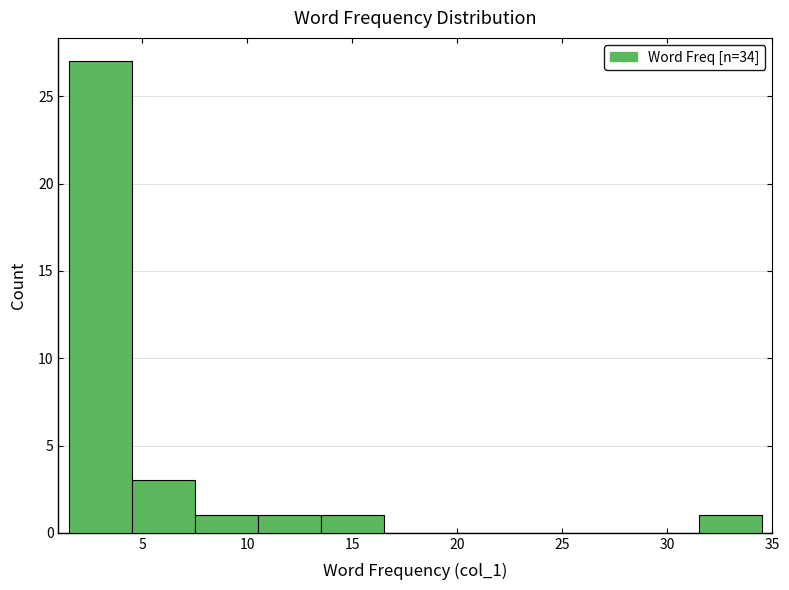

Reading left to right, list every bar in this chart as the range it spans on the x-axis followed by its height. The values are not printed on the chart, so give them approximately, as read against the axis.

1.5 to 4.5: 27
4.5 to 7.5: 3
7.5 to 10.5: 1
10.5 to 13.5: 1
13.5 to 16.5: 1
16.5 to 19.5: 0
19.5 to 22.5: 0
22.5 to 25.5: 0
25.5 to 28.5: 0
28.5 to 31.5: 0
31.5 to 34.5: 1